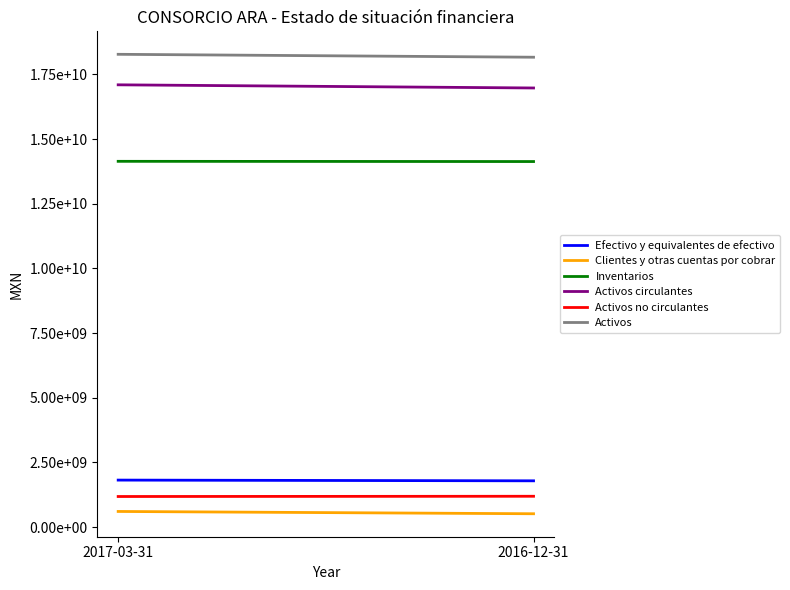

Reading left to right, transcribe all the data shown in this chart.

Efectivo y equivalentes de efectivo: 2017-03-31=1814722000	2016-12-31=1786637000
Clientes y otras cuentas por cobrar: 2017-03-31=601878000	2016-12-31=513232000
Inventarios: 2017-03-31=14141560000	2016-12-31=14132943000
Activos circulantes: 2017-03-31=17099780000	2016-12-31=16977730000
Activos no circulantes: 2017-03-31=1180093000	2016-12-31=1189461000
Activos: 2017-03-31=18279873000	2016-12-31=18167191000